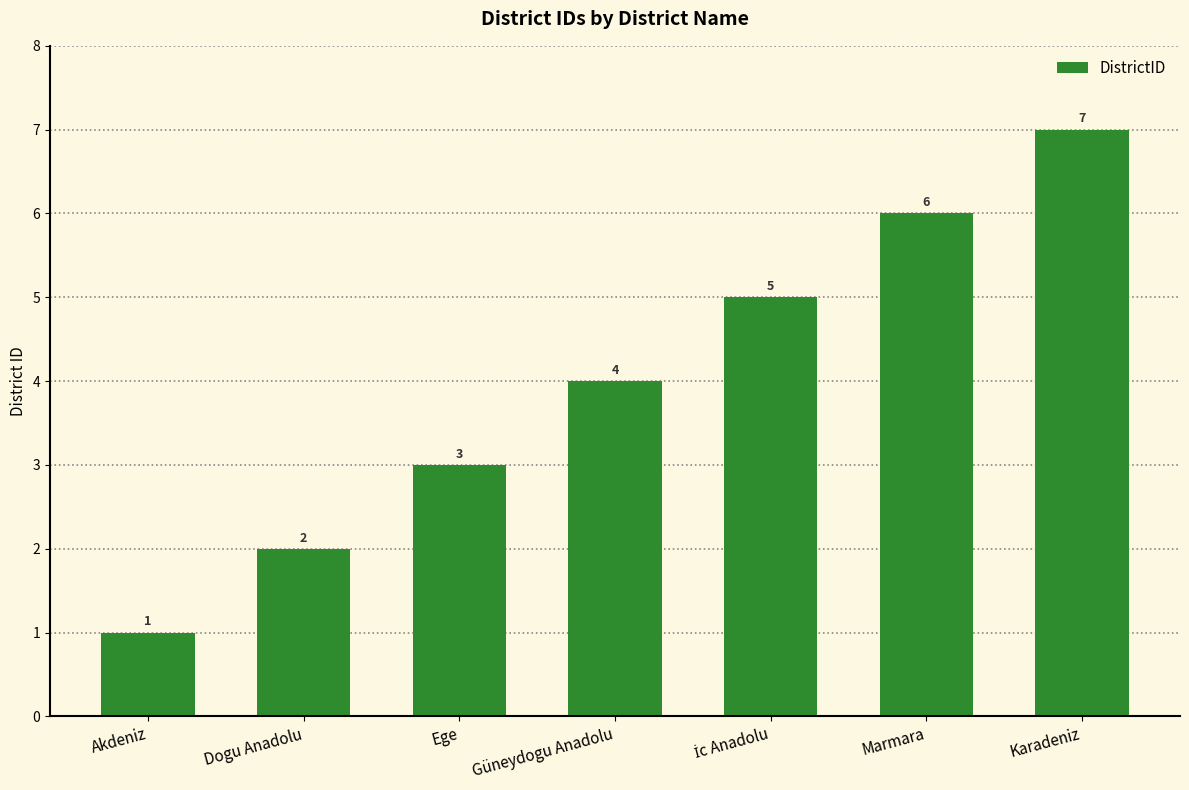

Where is the data nearest to the value 4?

Güneydogu Anadolu